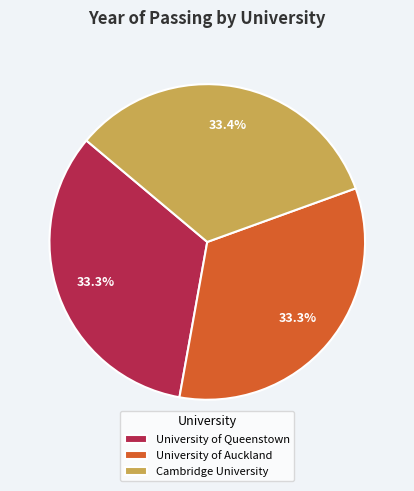

Is it true that University of Auckland is 33% of the pie?

True